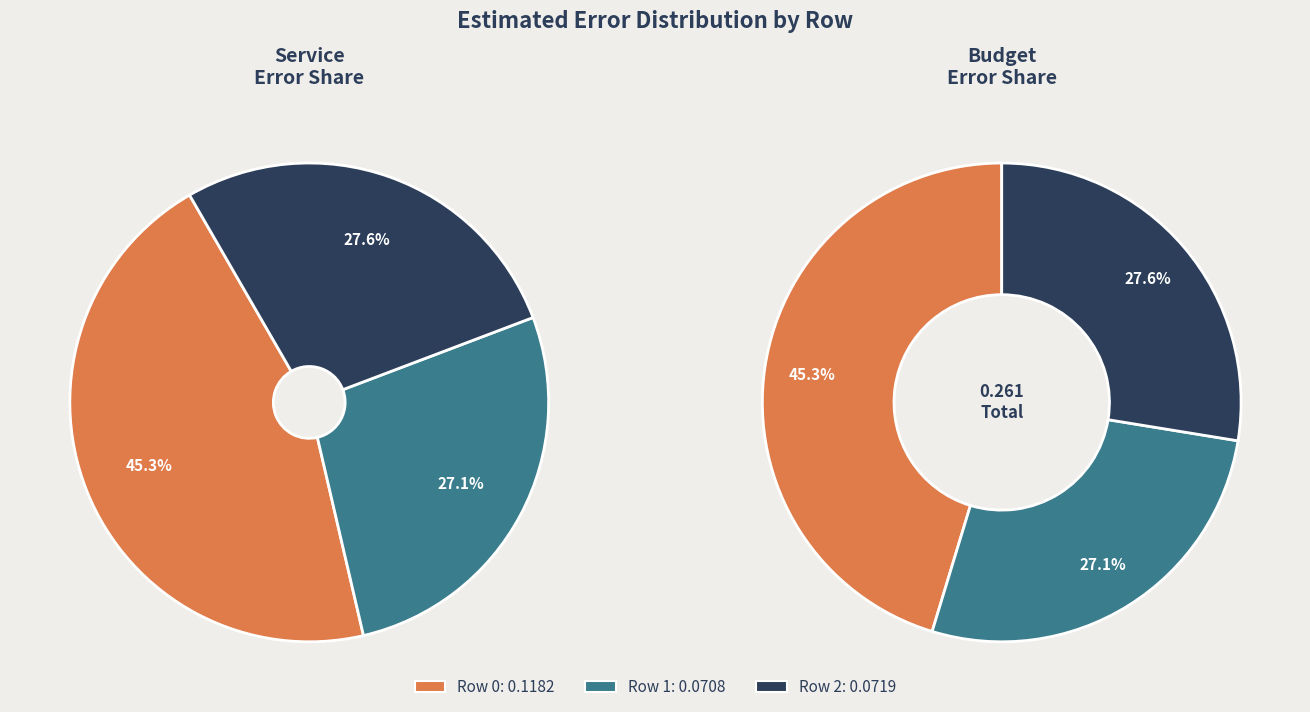

How many slices are in this pie chart?

3